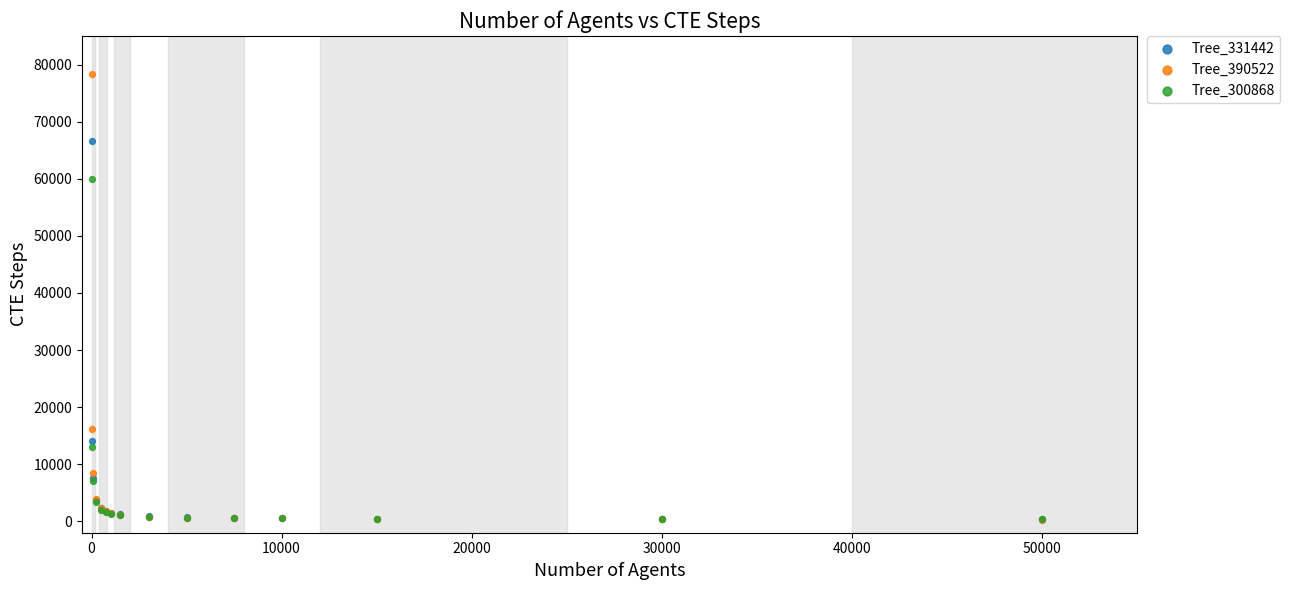

Which series reaches the maximum Y coordinate?

Tree_390522